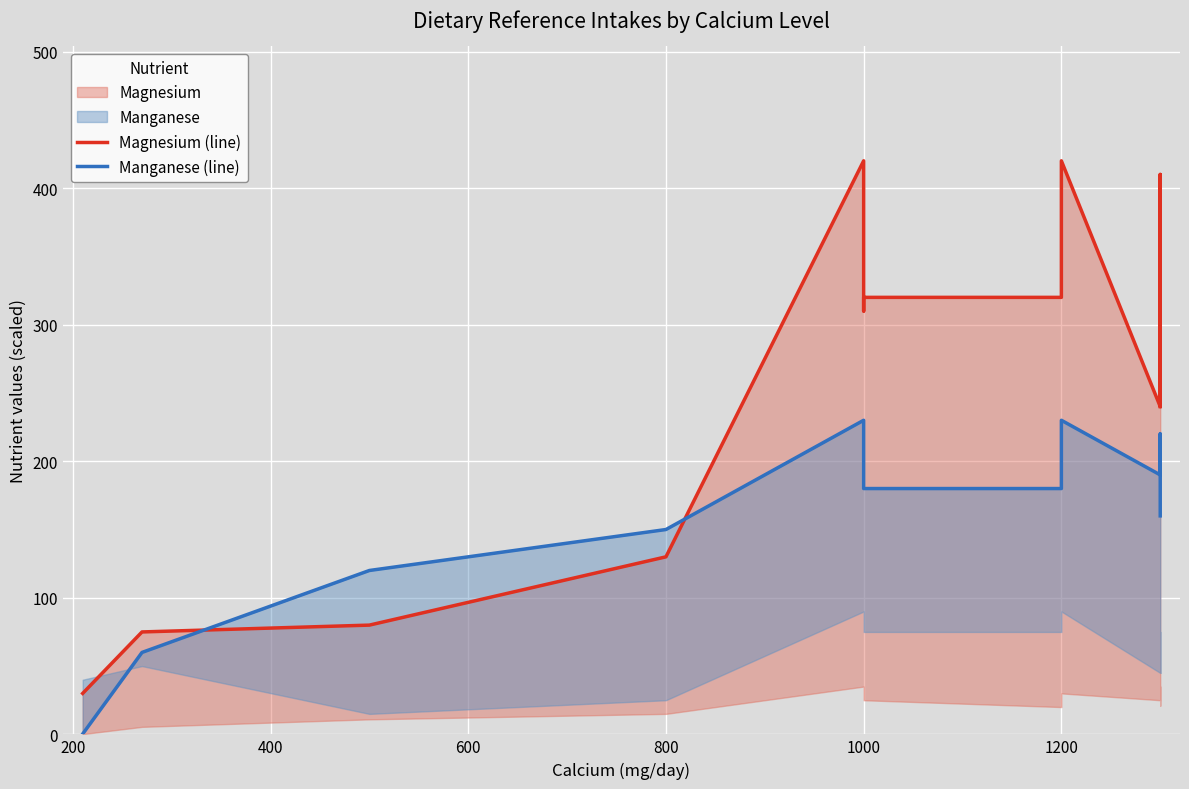

Rank the series by their maximum value, from highest to lowest.

Magnesium (line), Manganese (line)